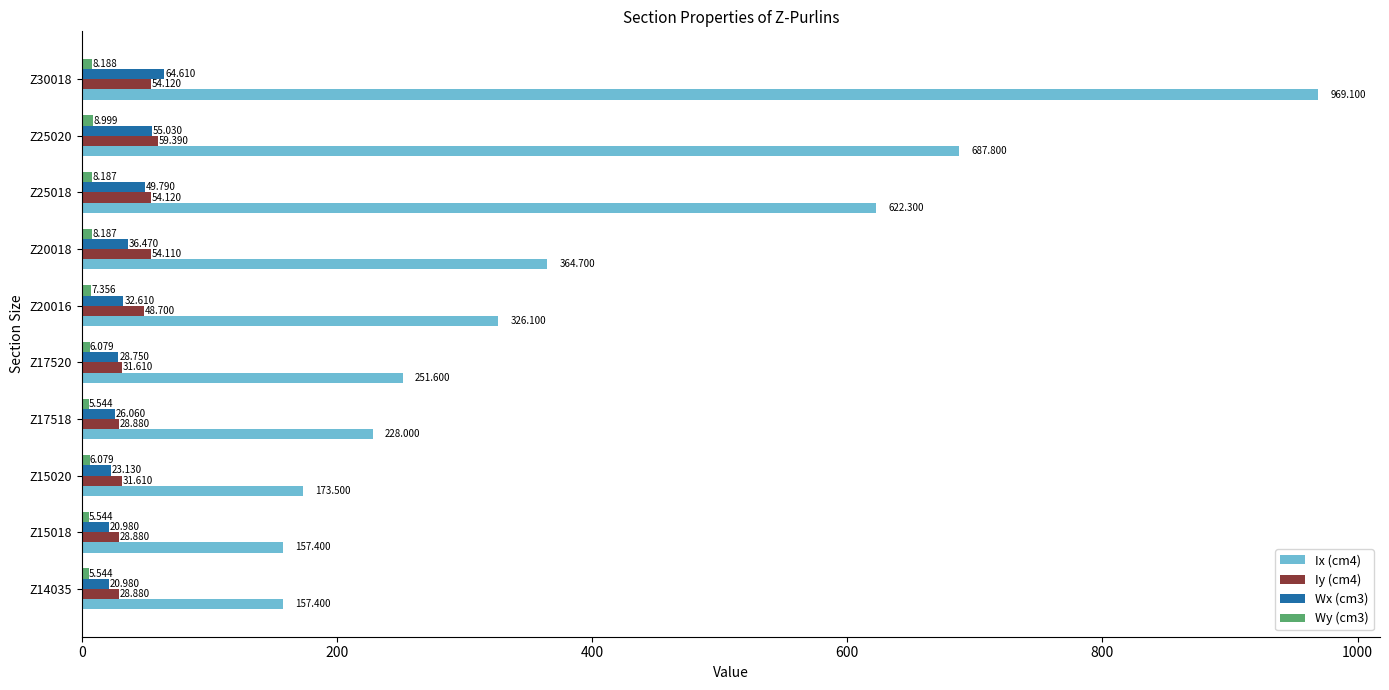

Is the value of Iy (cm4) at Z15020 greater than the value of Ix (cm4) at Z20018?

No